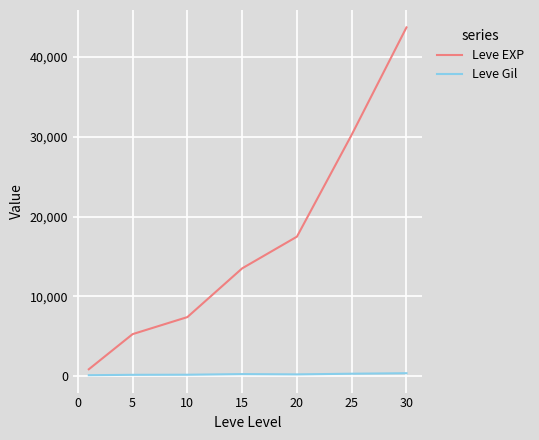

Which series has the largest total across all categories?

Leve EXP